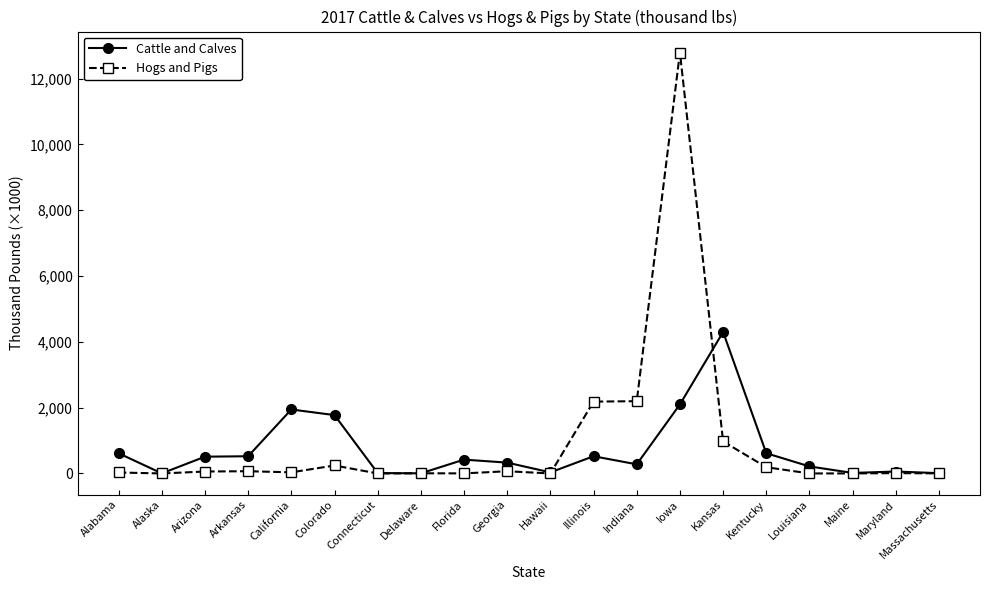

Rank the series at Florida from highest to lowest value.

Cattle and Calves, Hogs and Pigs